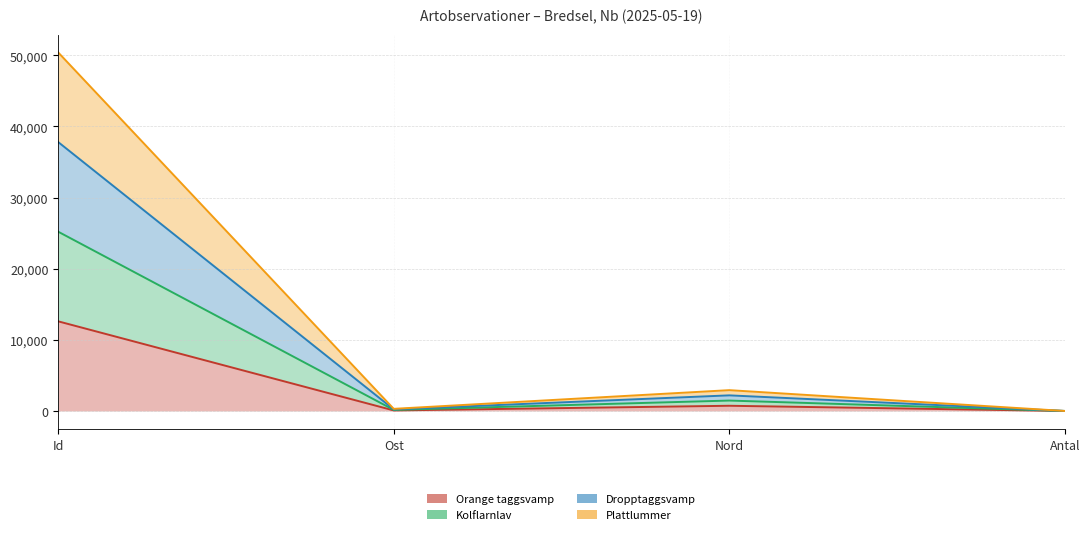

Which has a higher value, Antal or Id?

Id